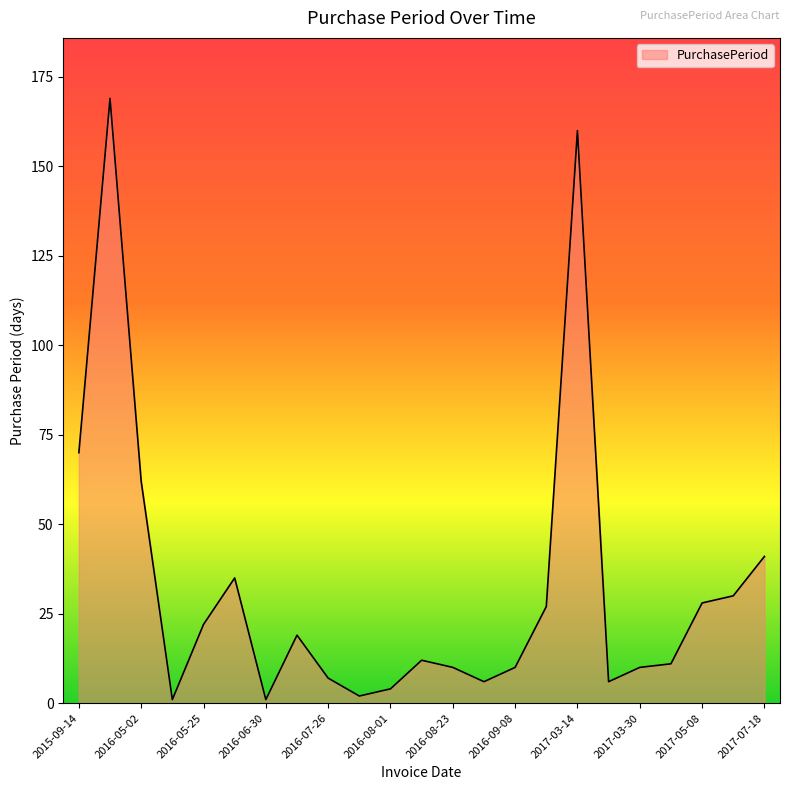

What is the maximum value shown in the chart?

169